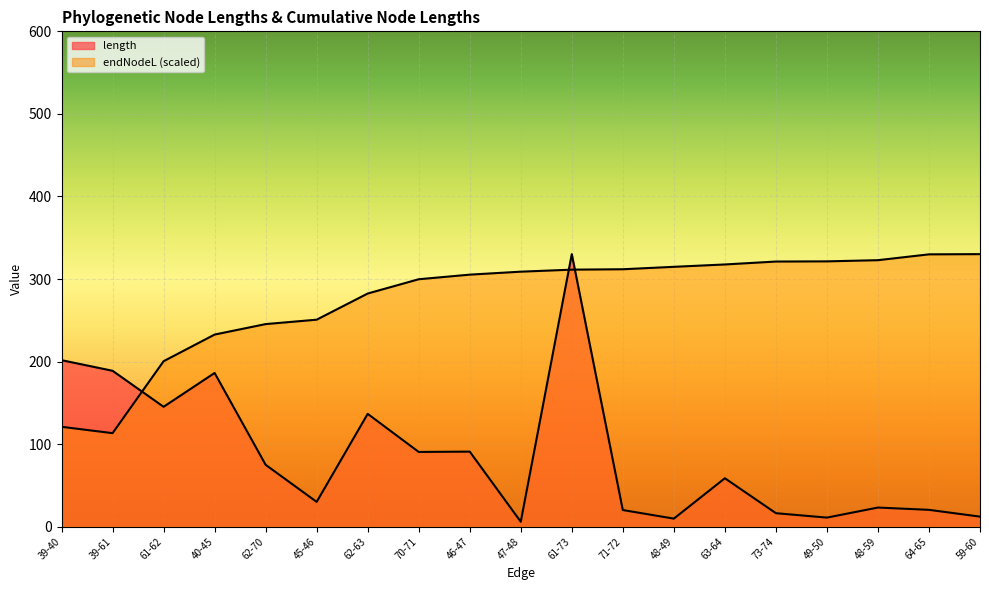

What position from the left is 59-60?

19